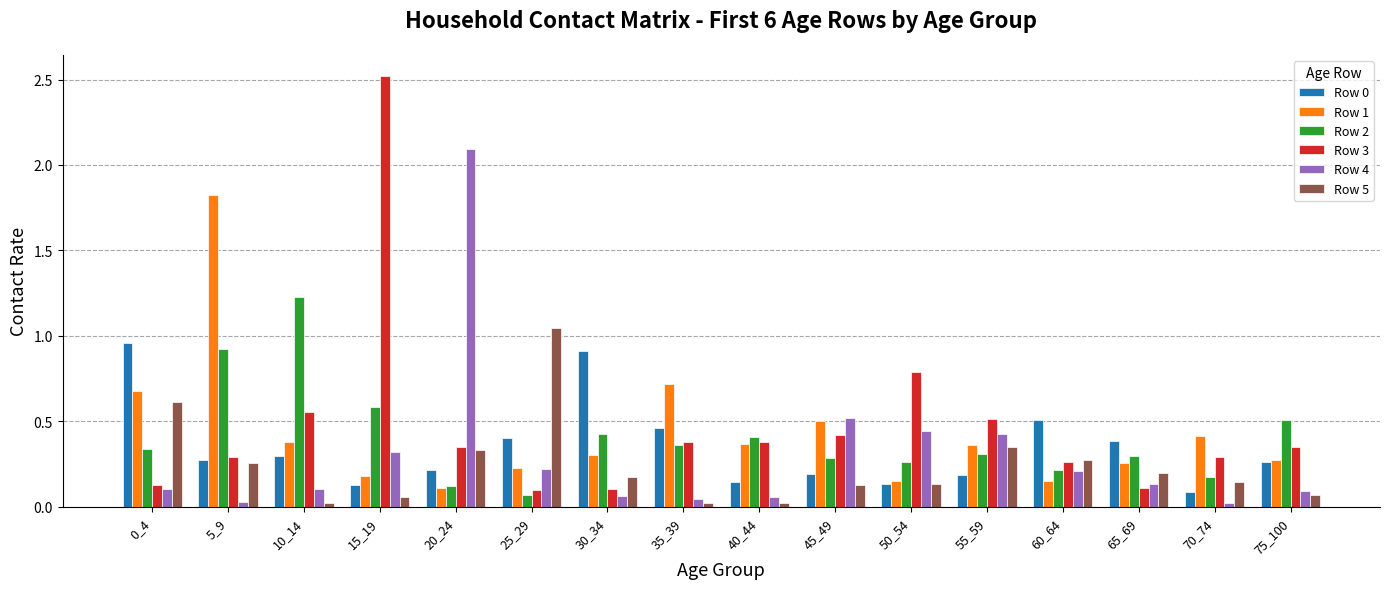

Which category has the highest value in the Row 2 series?

10_14